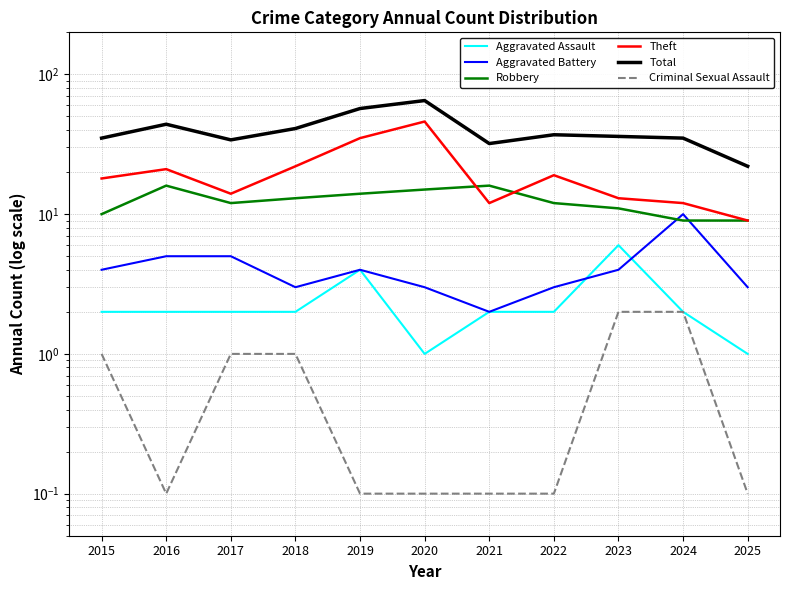

At which category does Criminal Sexual Assault reach its first local valley?

2016